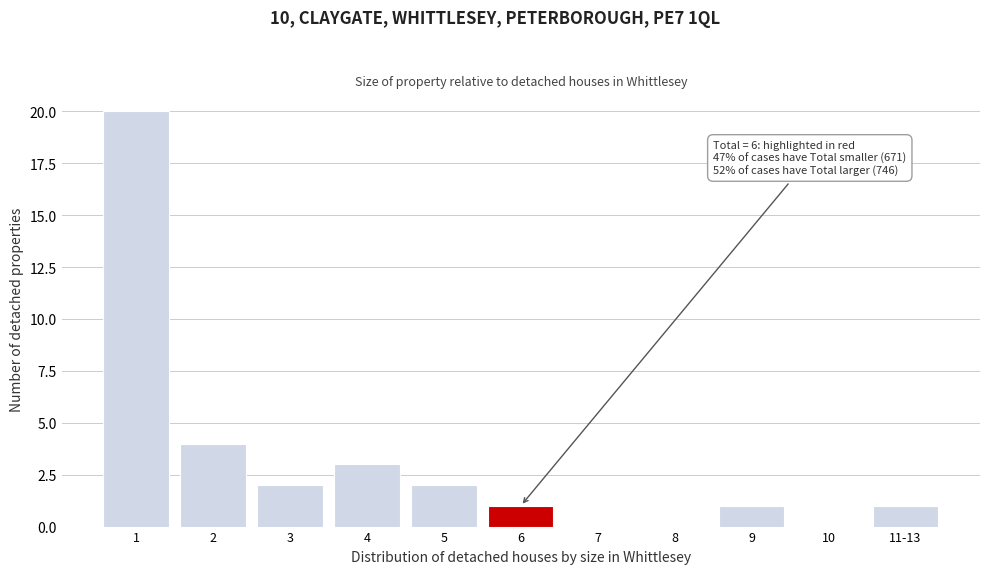

Reading right to left, list all the values displayed in this chart.

11-13=1	10=0	9=1	8=0	7=0	6=1	5=2	4=3	3=2	2=4	1=20